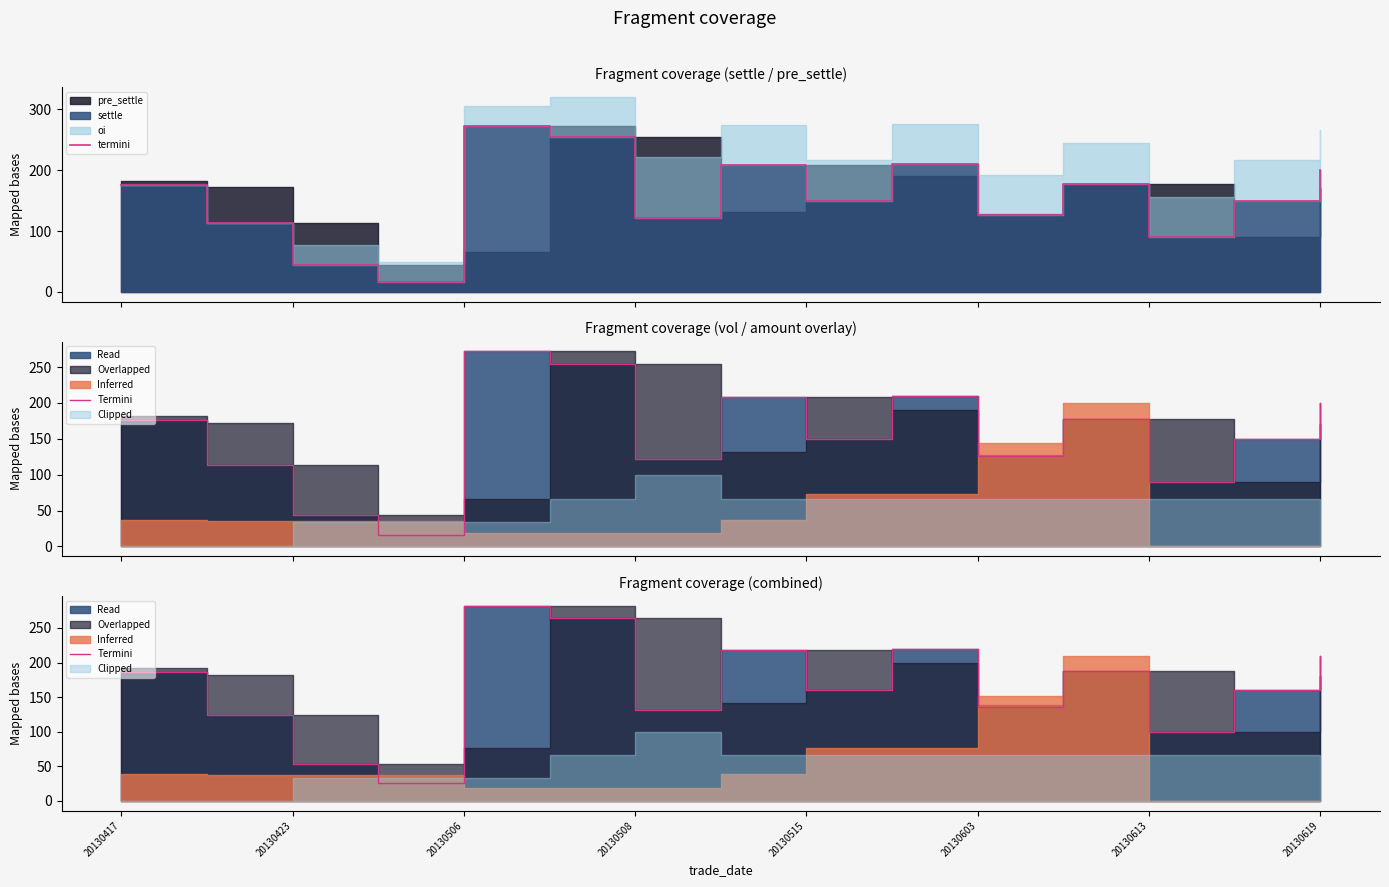

What position from the right is 11?

4